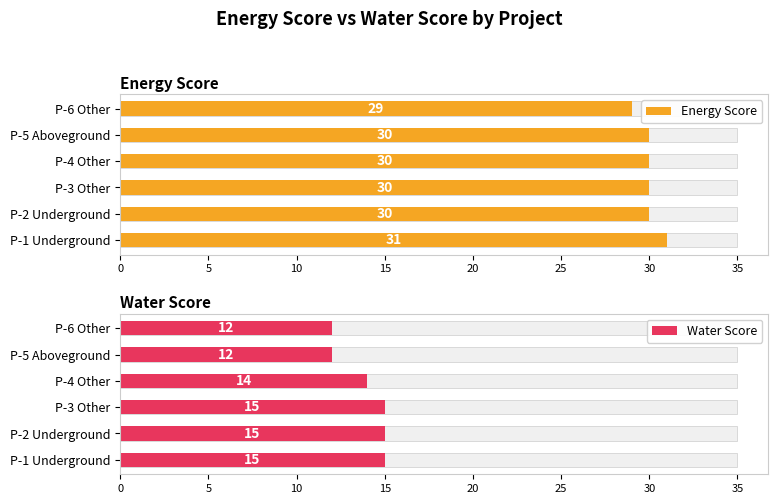

What is the maximum value shown in the chart?

31